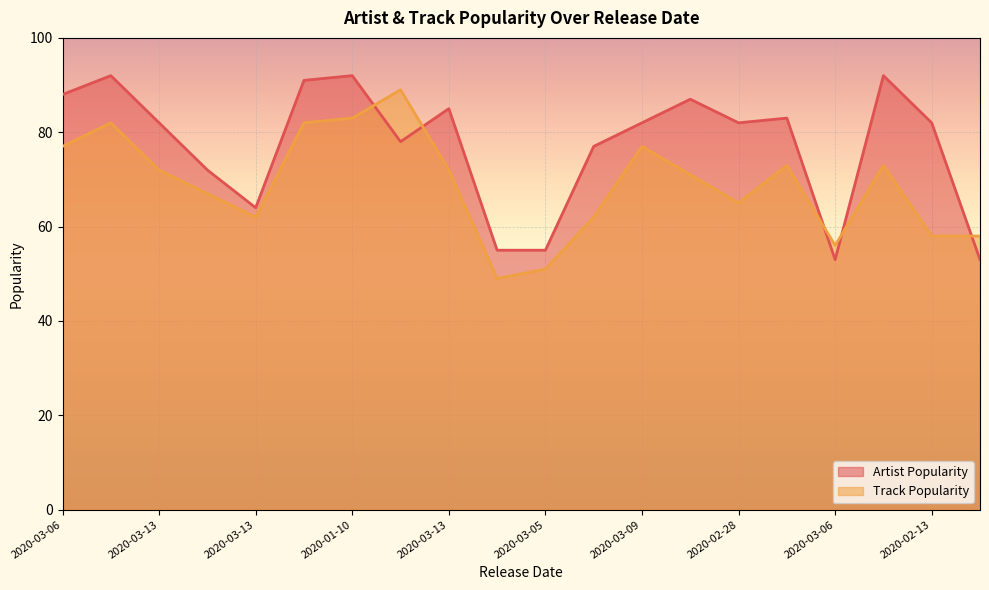

The Artist Popularity series shows 110 at 2020-03-13. True or false?

False